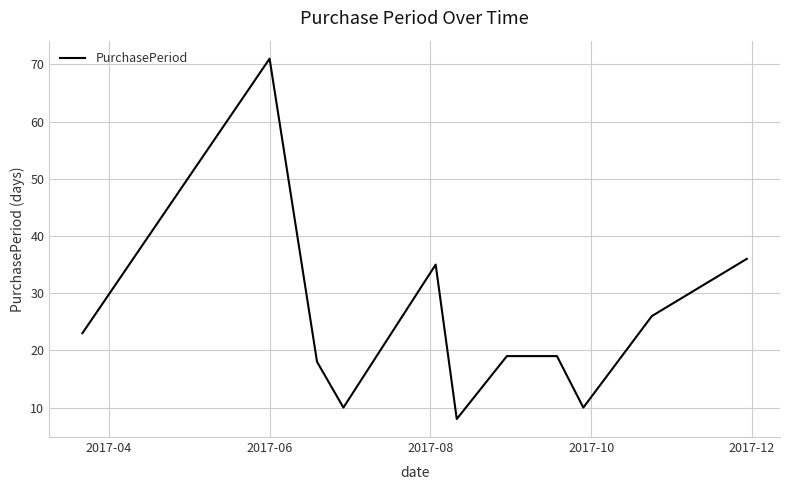

True or false: the data has more than 1 interior local peaks.

True